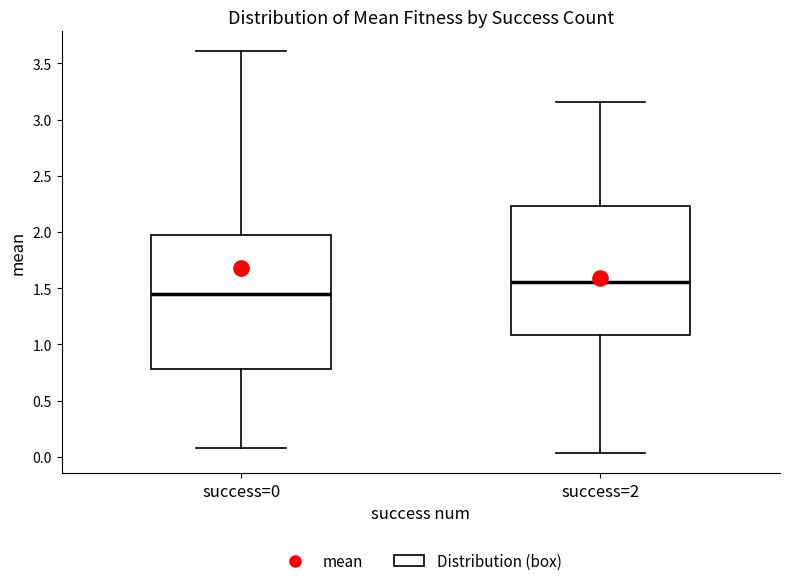

Reading left to right, transcribe this box plot: for each box, give where its median line is, the range the box spans, and where its two whiskers end, as read against the y-axis. The values are not printed on the chart, so give them approximately, as read against the axis.

success=0: median 1.45, box 0.80 to 1.95, whiskers 0.10 to 3.60
success=2: median 1.55, box 1.10 to 2.25, whiskers 0.05 to 3.15